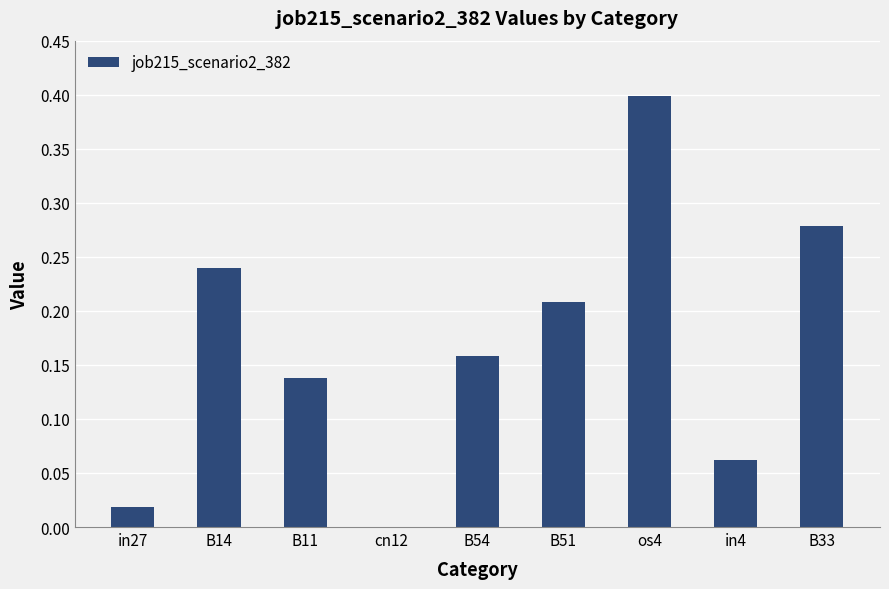

Is it true that the value at cn12 is 0.3?

False